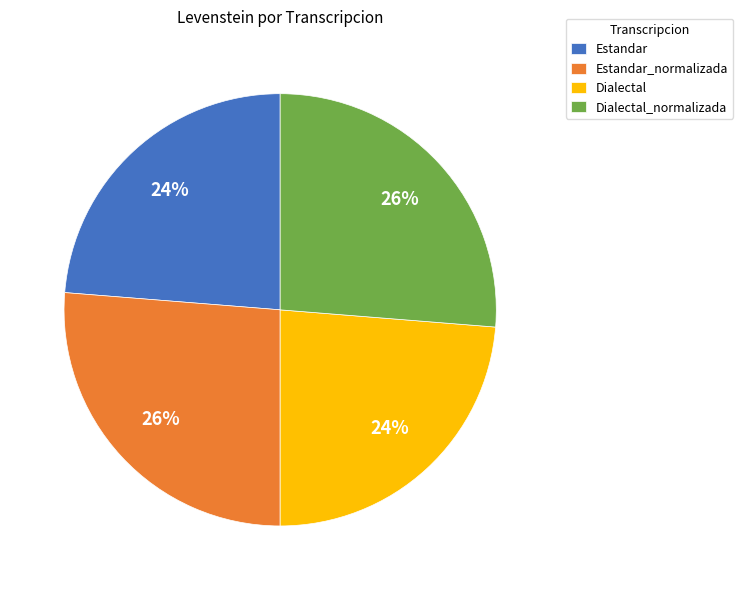

Combined, do Estandar_normalizada and Dialectal_normalizada account for over 50%?

Yes